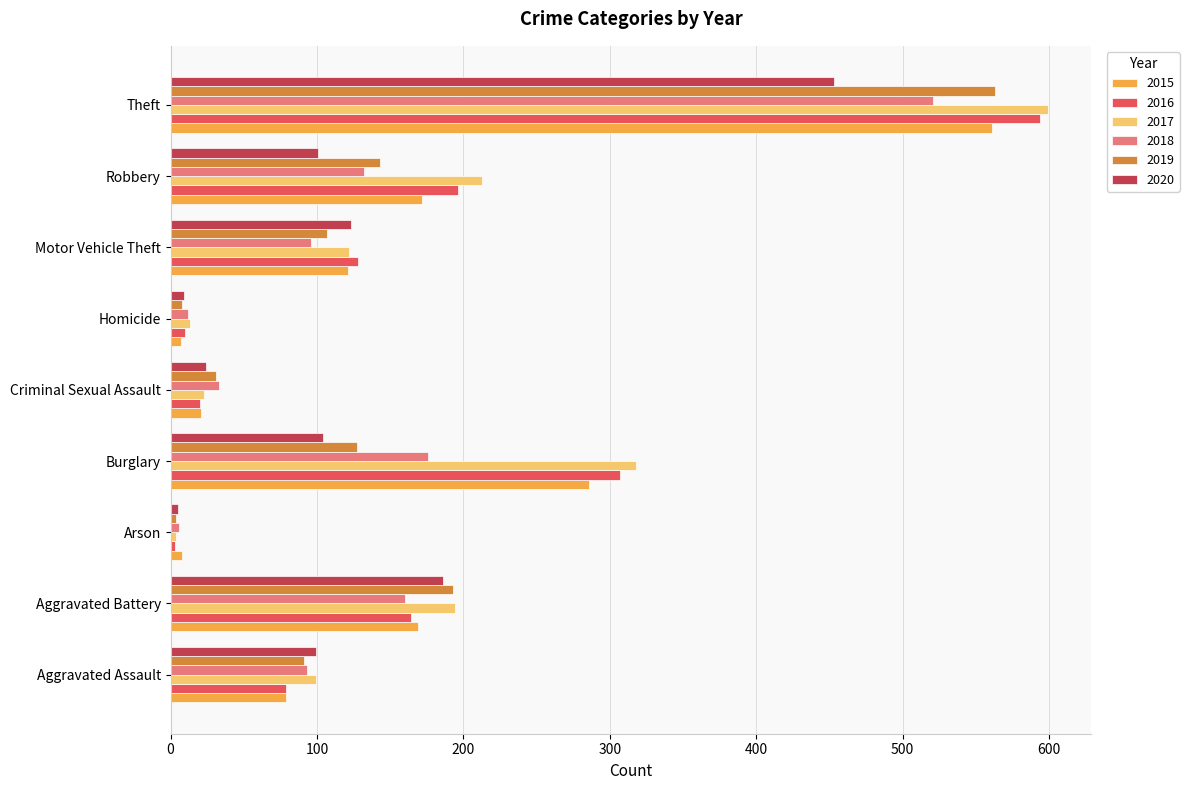

What is the total value across all series at Criminal Sexual Assault?

152